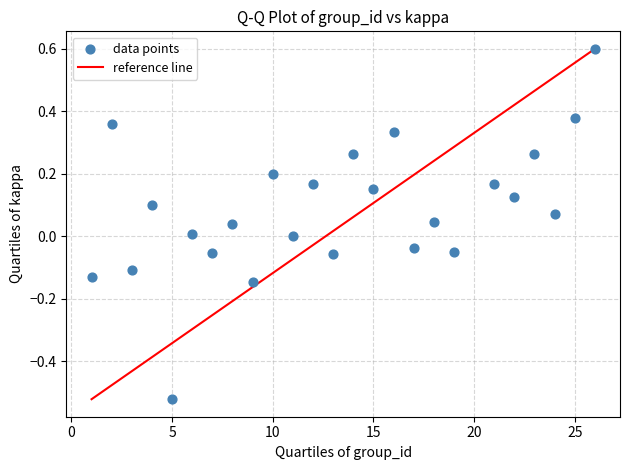

What is the range of Y values (max minus min)?

1.1